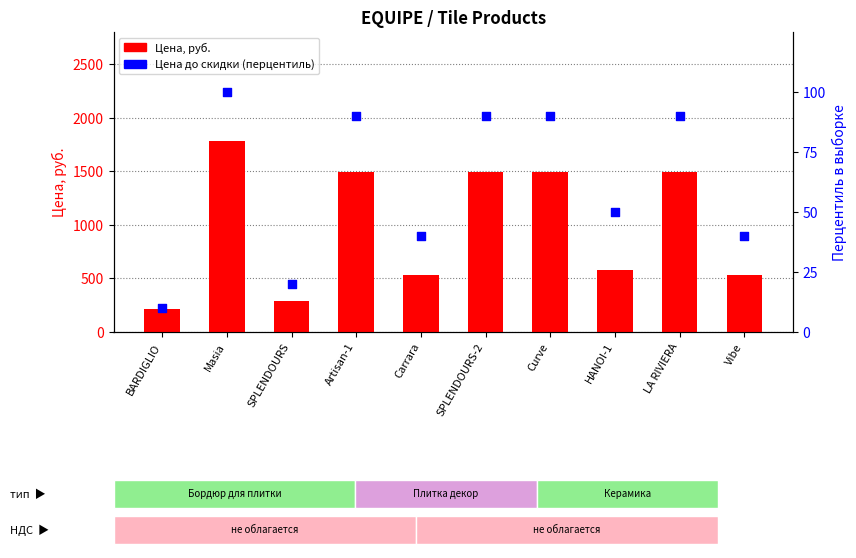

At how many categories does at least one series exceed 1412?

5